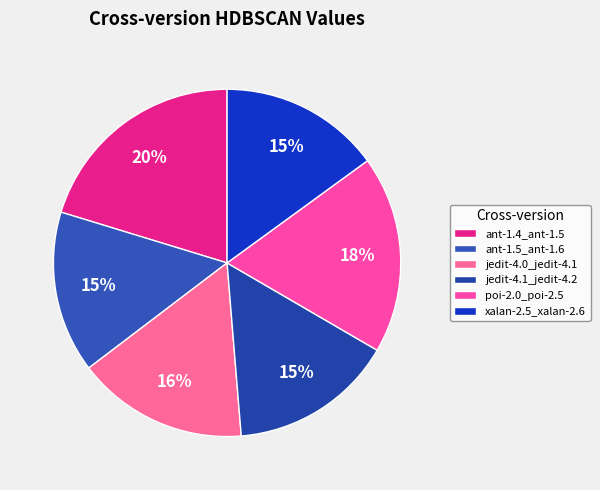

What is the smallest slice in the pie chart?

xalan-2.5_xalan-2.6